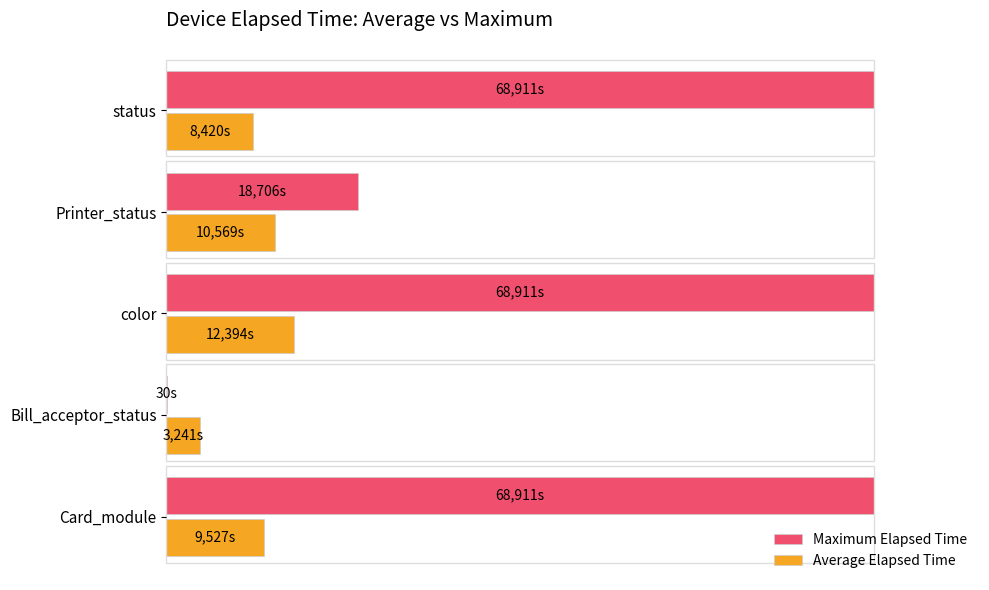

Reading right to left, transcribe all the data shown in this chart.

Maximum Elapsed Time: 100.0	27.1	100.0	0.0	100.0
Average Elapsed Time: 12.2	15.3	18.0	4.7	13.8